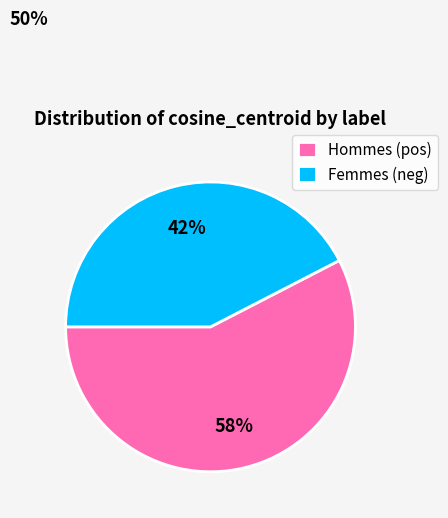

Is there a majority slice in this chart?

Yes